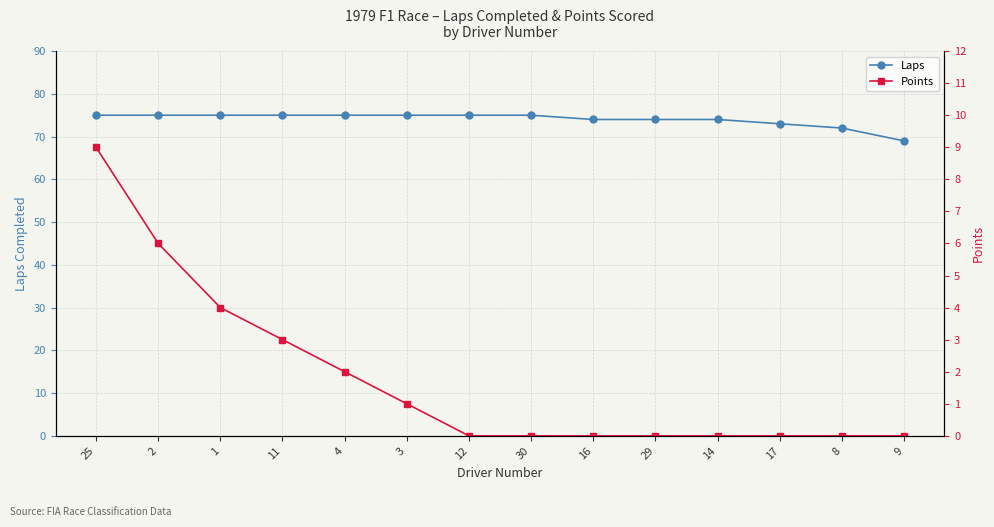

Reading left to right, extract all data points from this chart.

Laps: 25=75	2=75	1=75	11=75	4=75	3=75	12=75	30=75	16=74	29=74	14=74	17=73	8=72	9=69
Points: 25=9	2=6	1=4	11=3	4=2	3=1	12=0	30=0	16=0	29=0	14=0	17=0	8=0	9=0